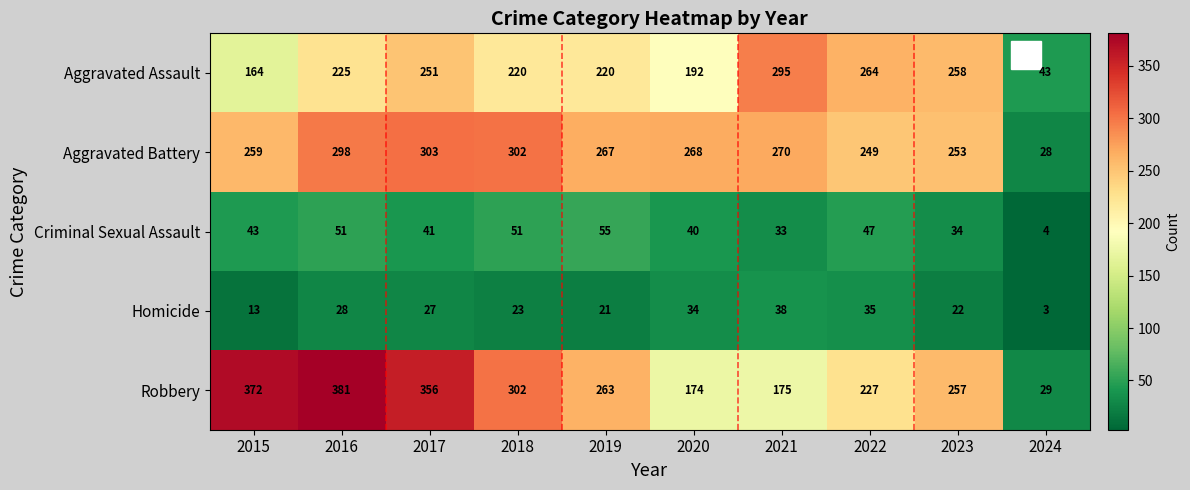

What is the total value across all series at 2017?

978